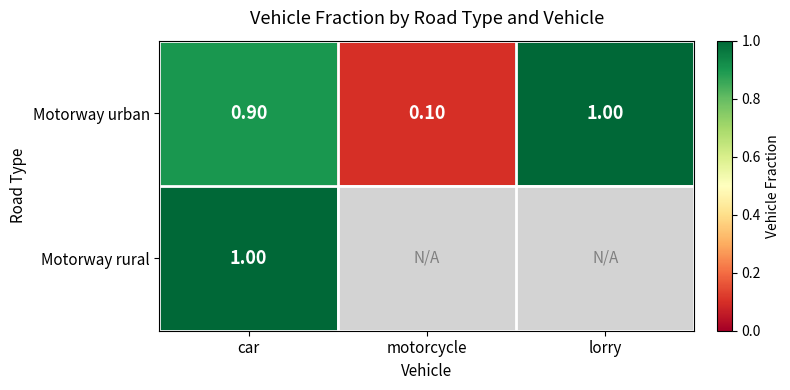

Which category has the lowest value in the Motorway urban series?

motorcycle